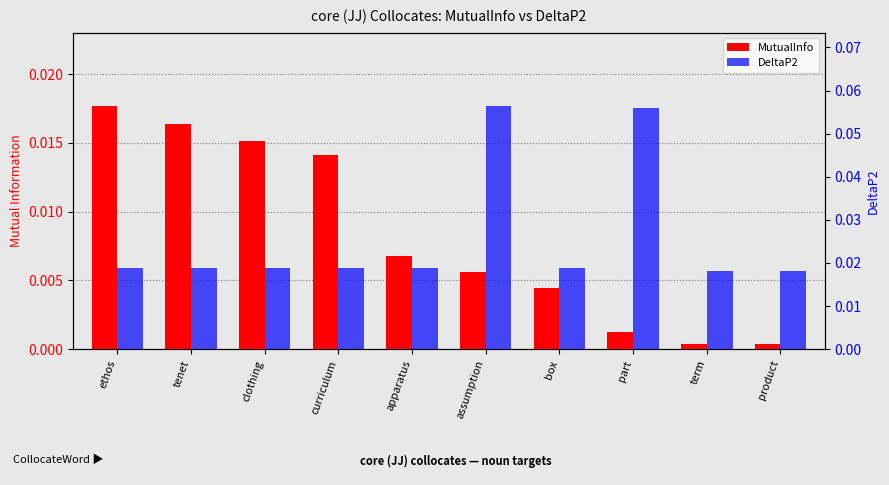

How many groups of bars are there?

10